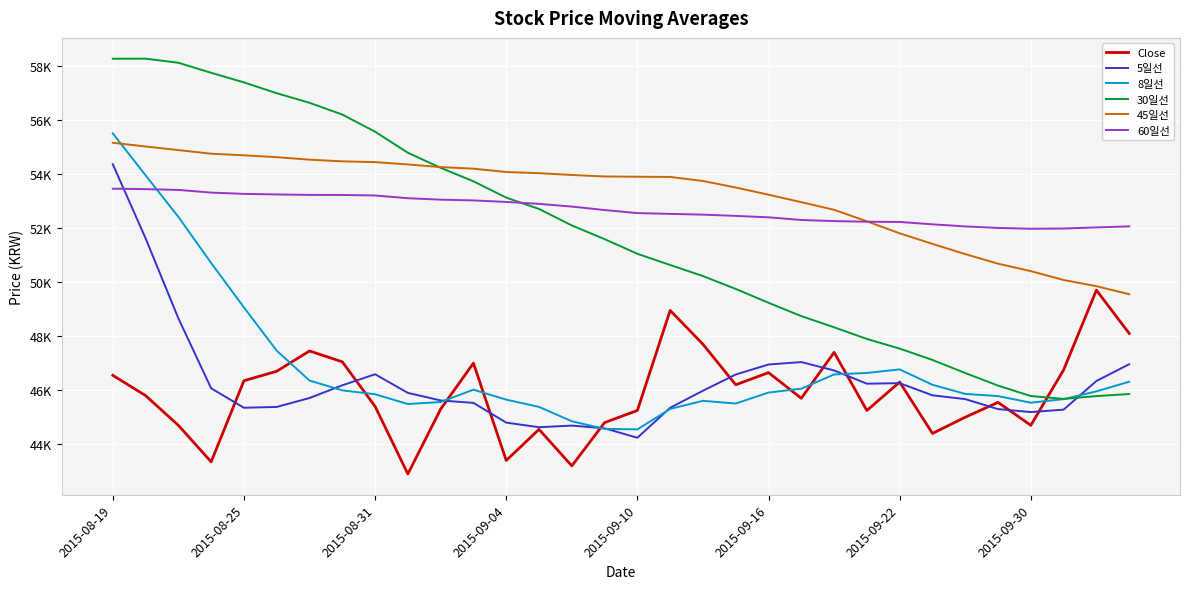

What are all the series names shown in the legend?

Close, 5일선, 8일선, 30일선, 45일선, 60일선